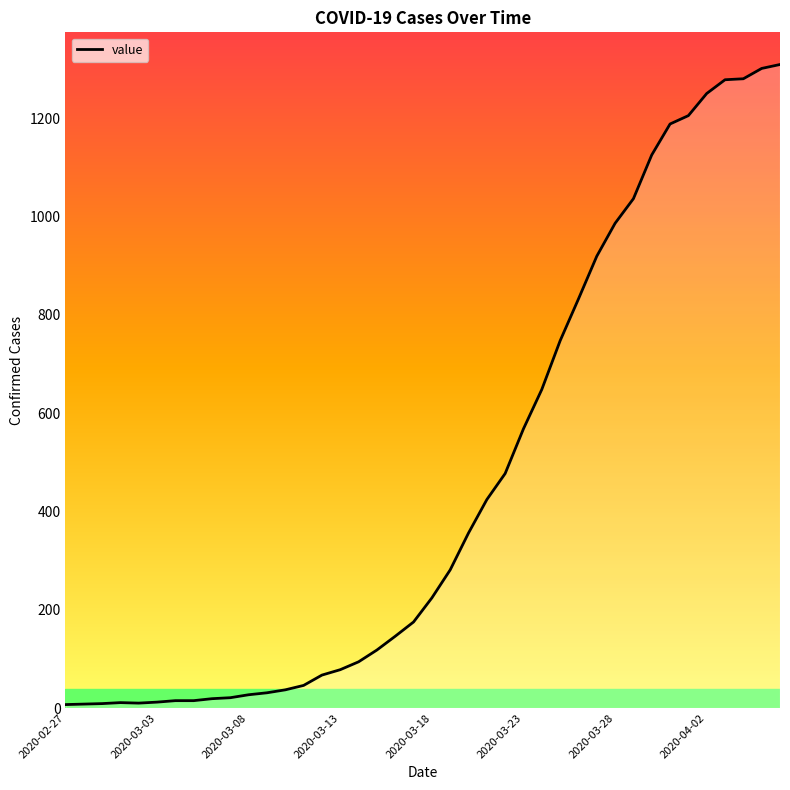

What is the maximum value shown in the chart?

1309